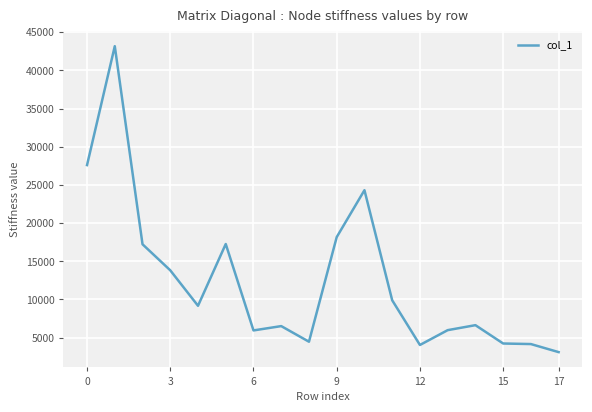

What is the maximum value shown in the chart?

43165.8